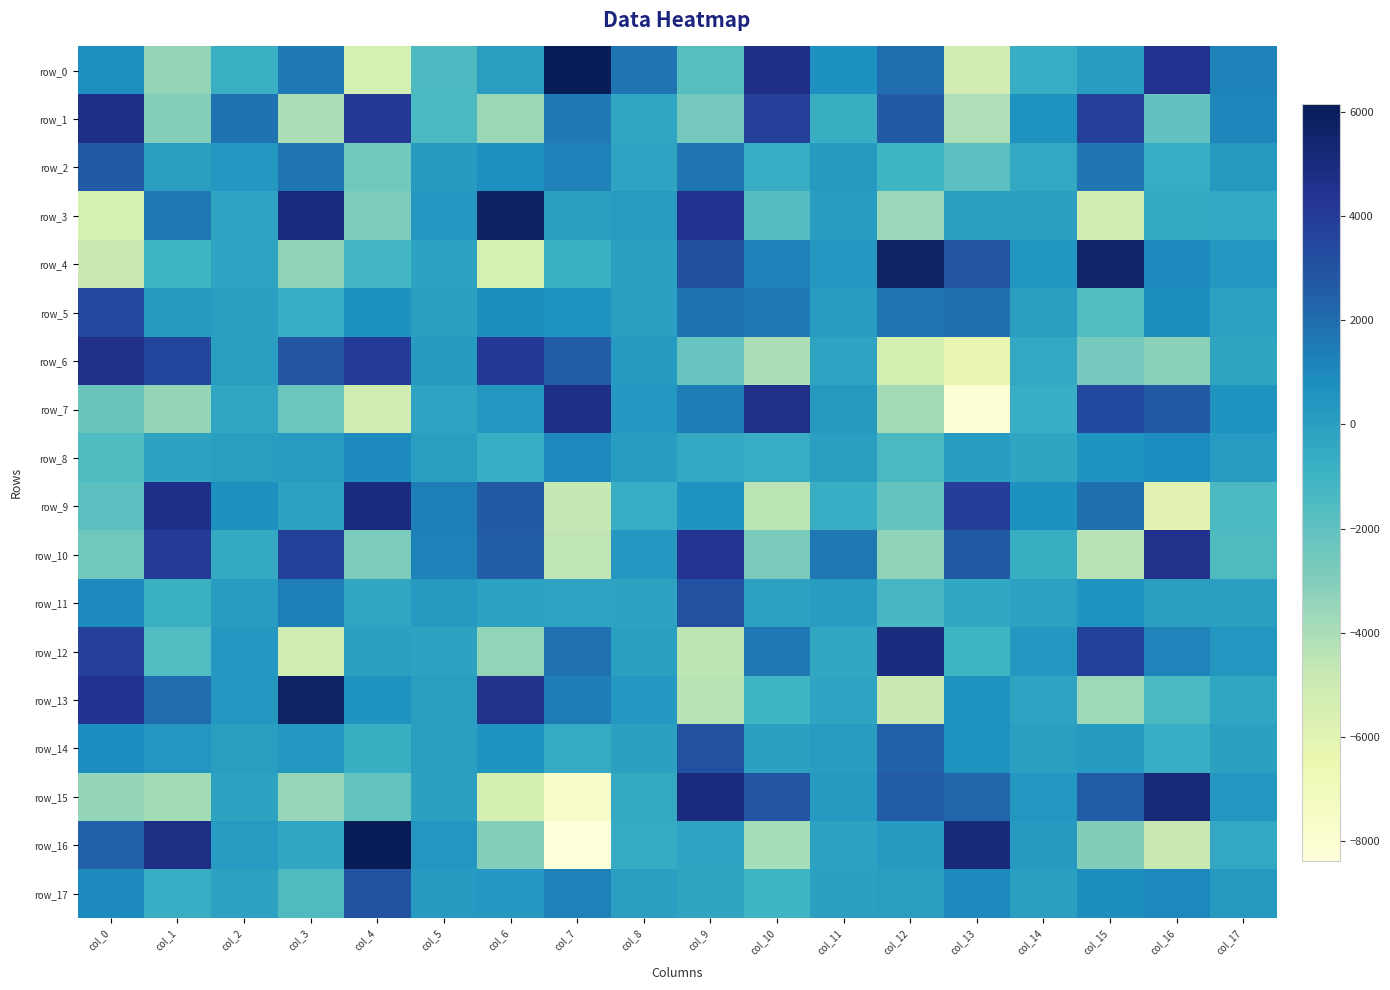

At which label does row_17 reach its minimum?

col_3